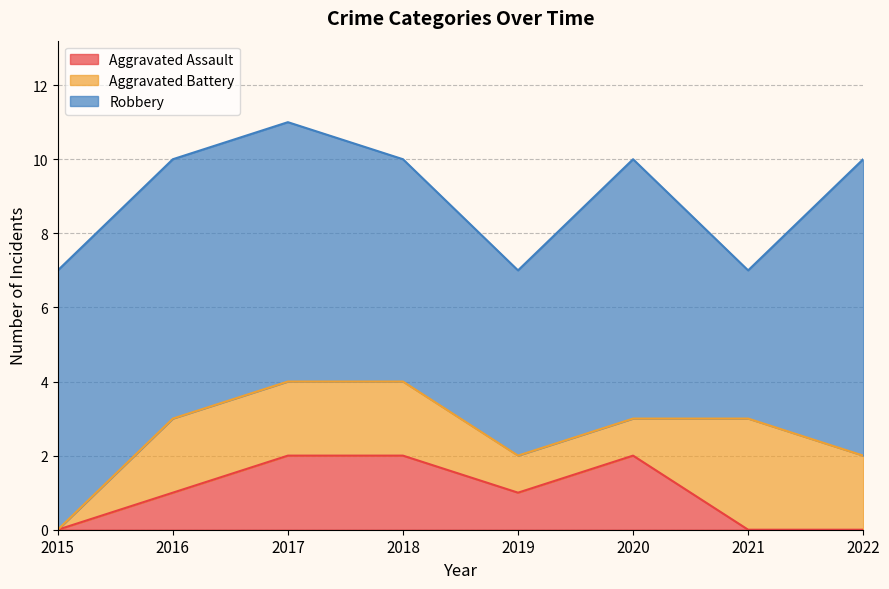

Reading left to right, what are all the values shown in this chart?

Aggravated Assault: 0	1	2	2	1	2	0	0
Aggravated Battery: 0	2	2	2	1	1	3	2
Robbery: 7	7	7	6	5	7	4	8